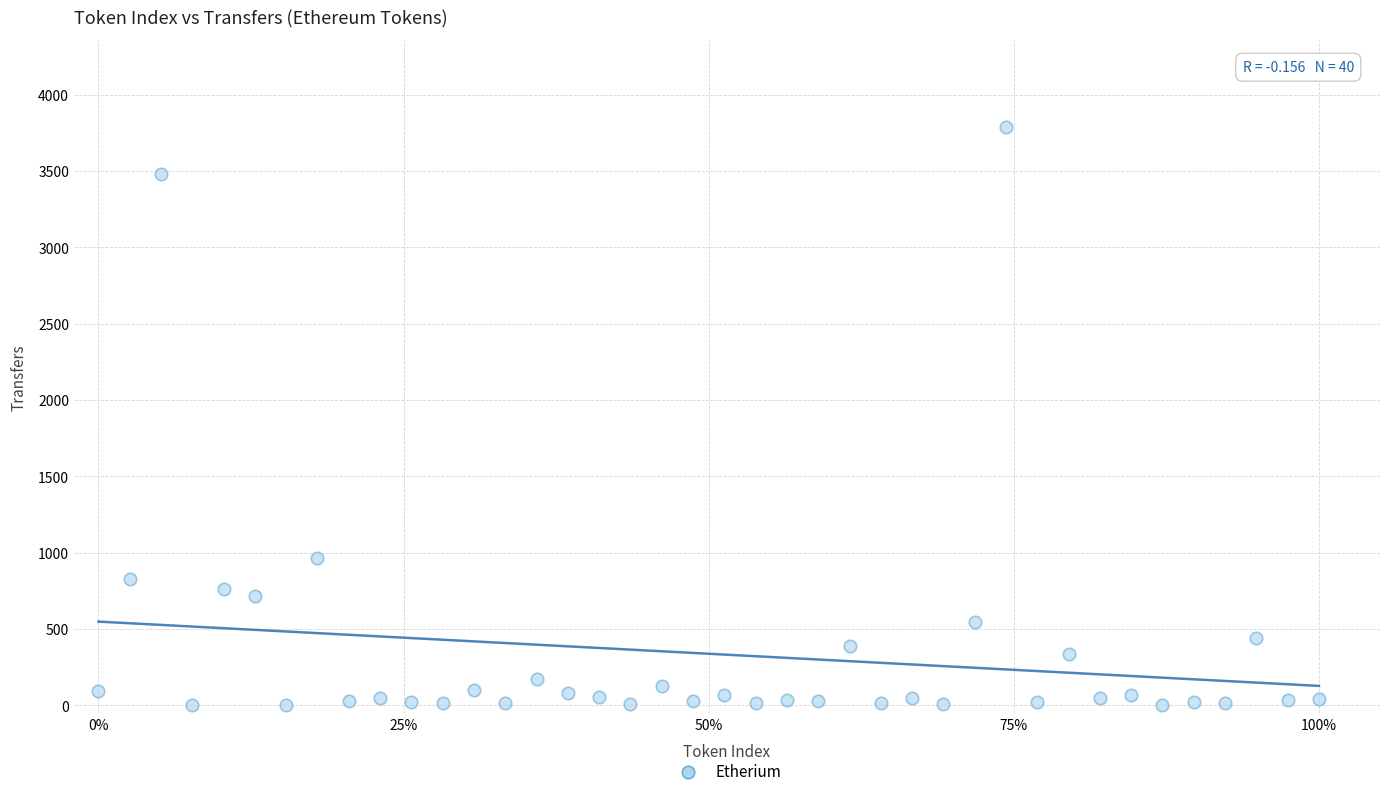

What is the range of Y values (max minus min)?

3789